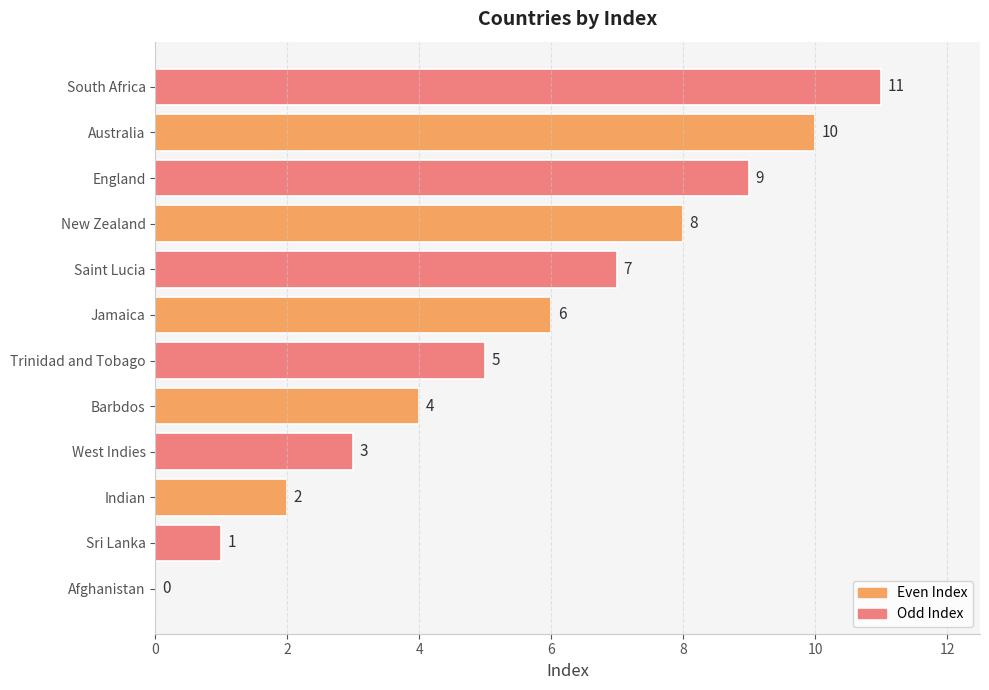

What is the maximum value shown in the chart?

11